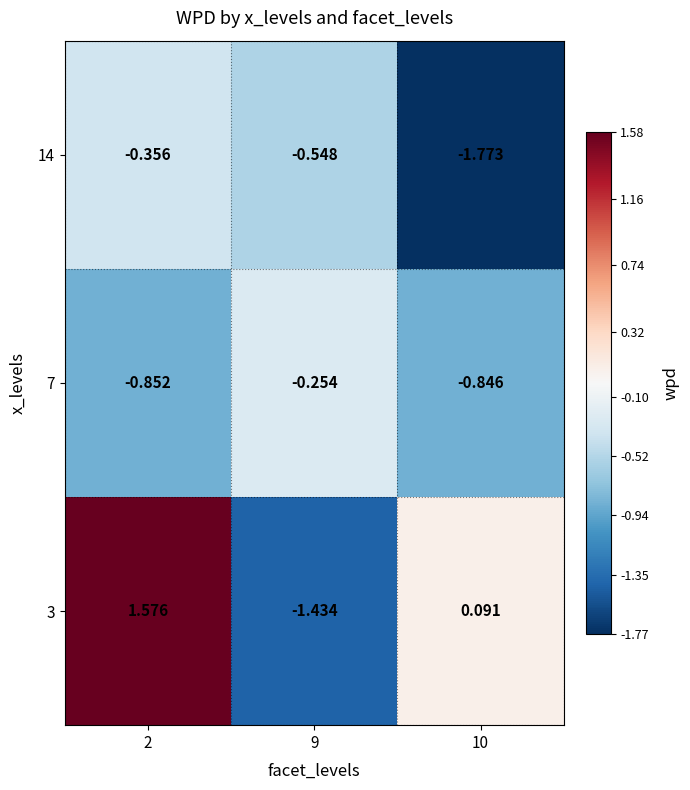

List the series in order of their overall mean, highest first.

3, 7, 14